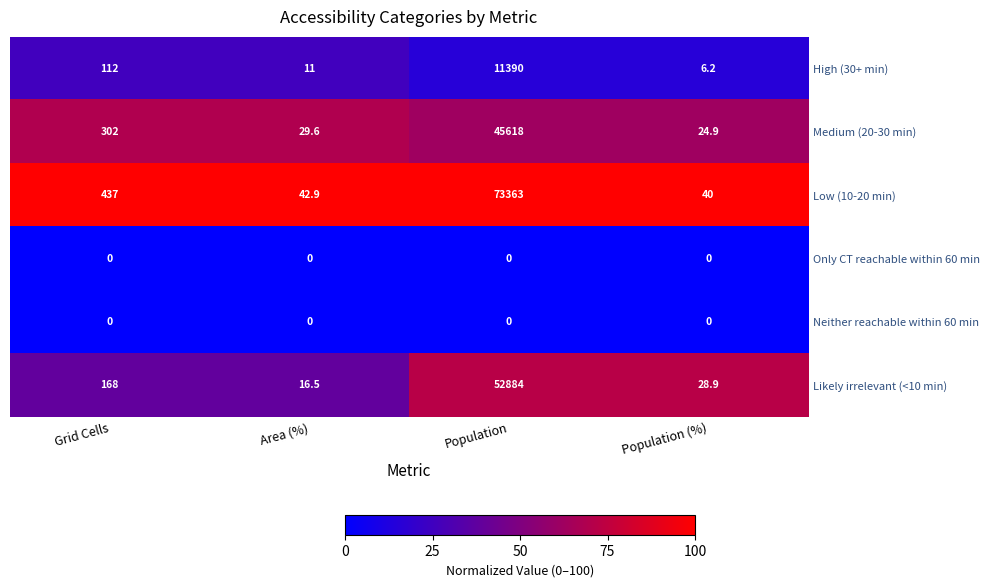

What is the approximate value of Low (10-20 min) at Population (%)?

40.0